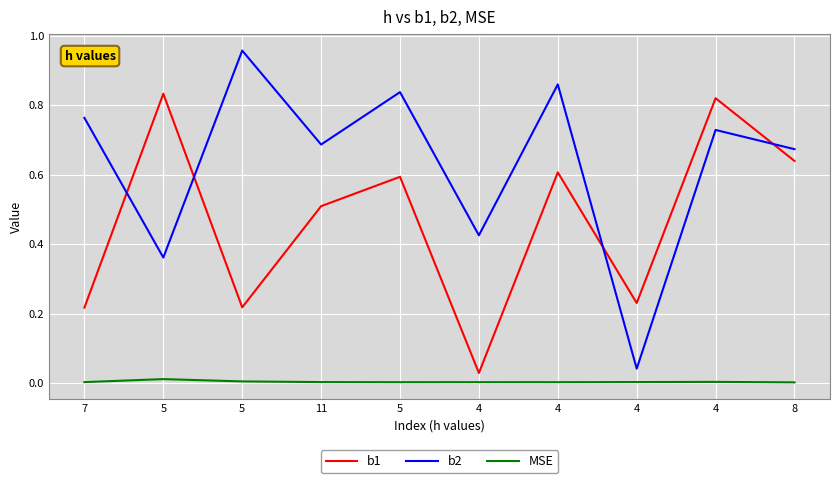

Is this an area chart (filled region under the line)?

No